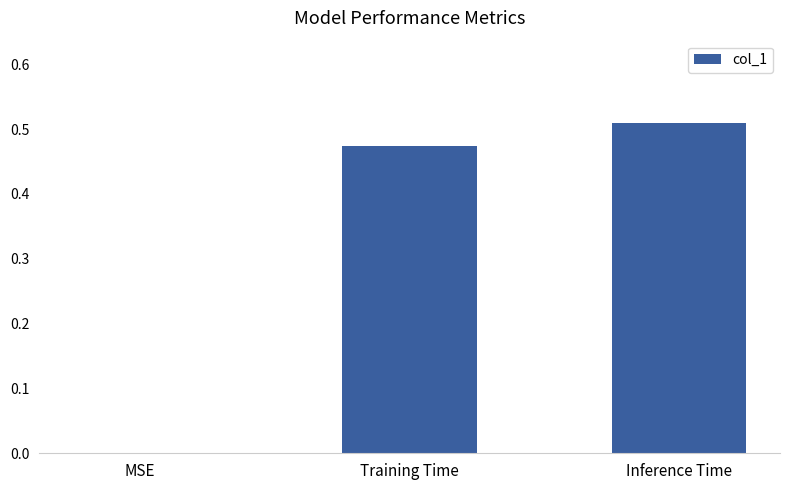

Which category has the highest value across all series?

Inference Time